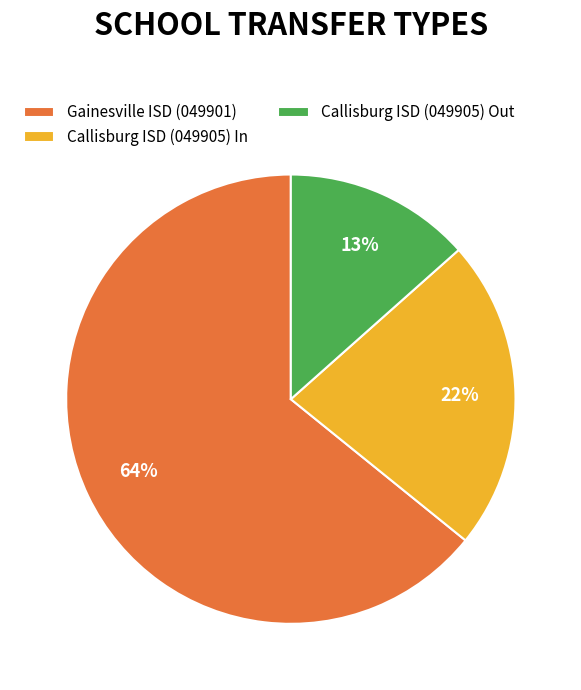

Is the sum of Callisburg ISD (049905) In and Gainesville ISD (049901) greater than half?

Yes